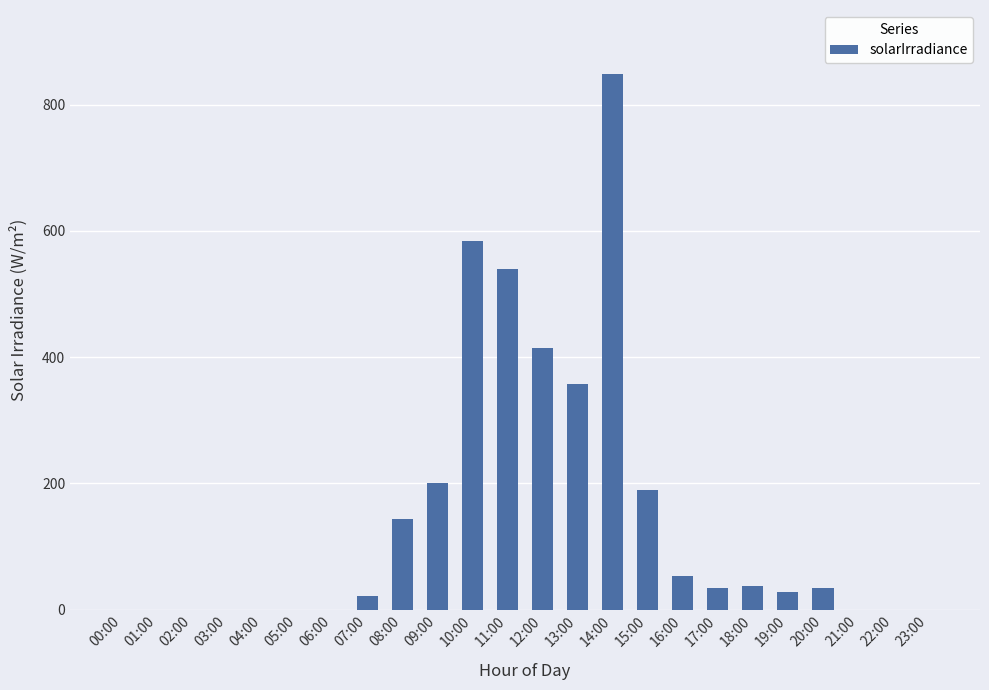

The chart shows a value of 35 at 17:00. True or false?

True